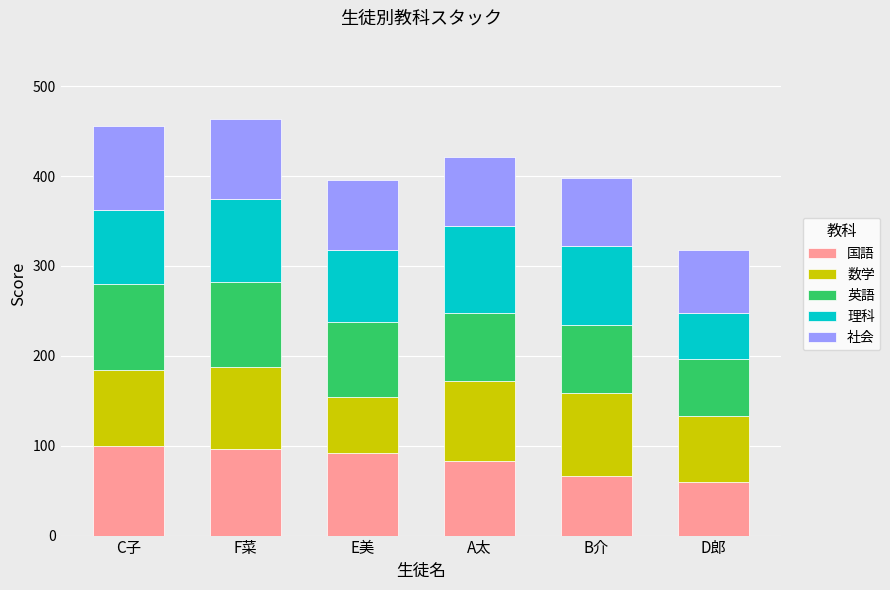

How many distinct data groups are displayed?

5